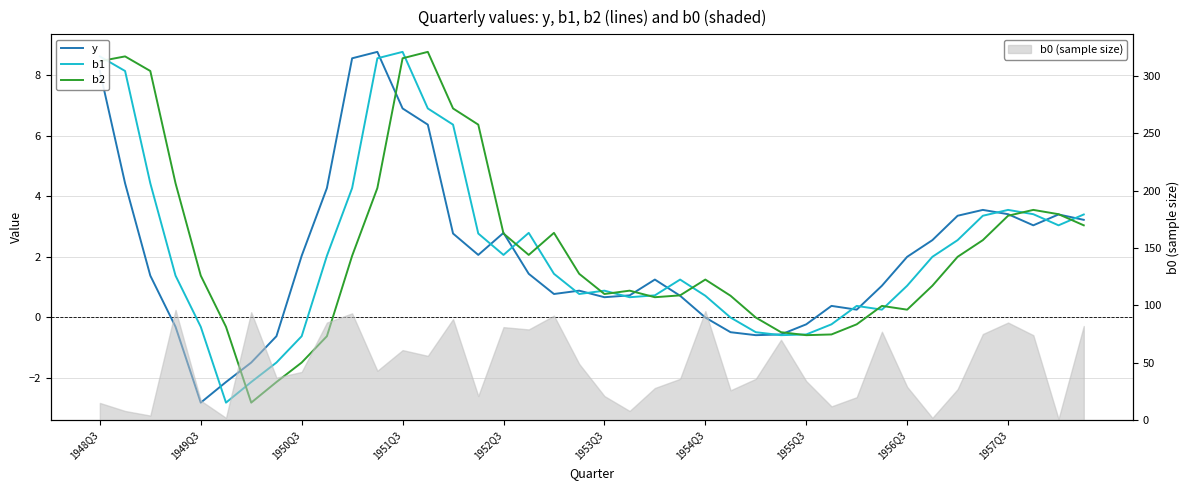

What is the smallest value displayed?

-2.8